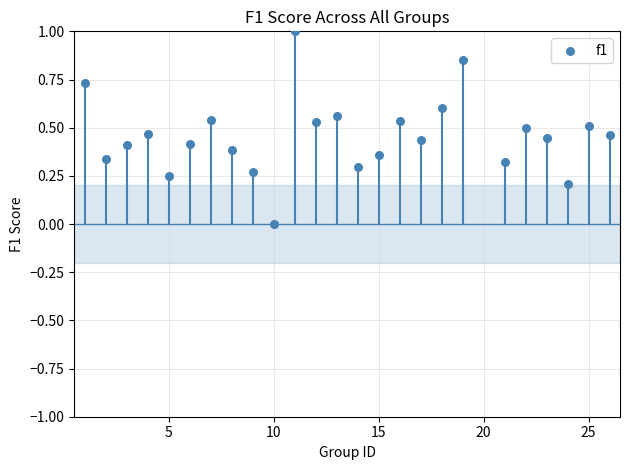

What is the range of X values (max minus min)?

25.0